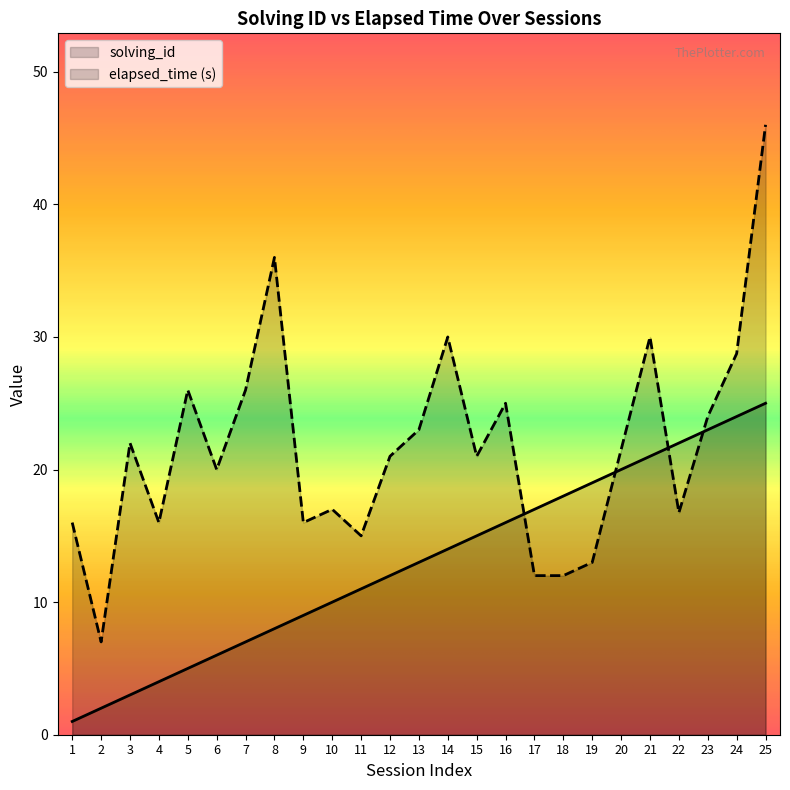

Which series ends up on top after the final intersection of solving_id and elapsed_time?

elapsed_time